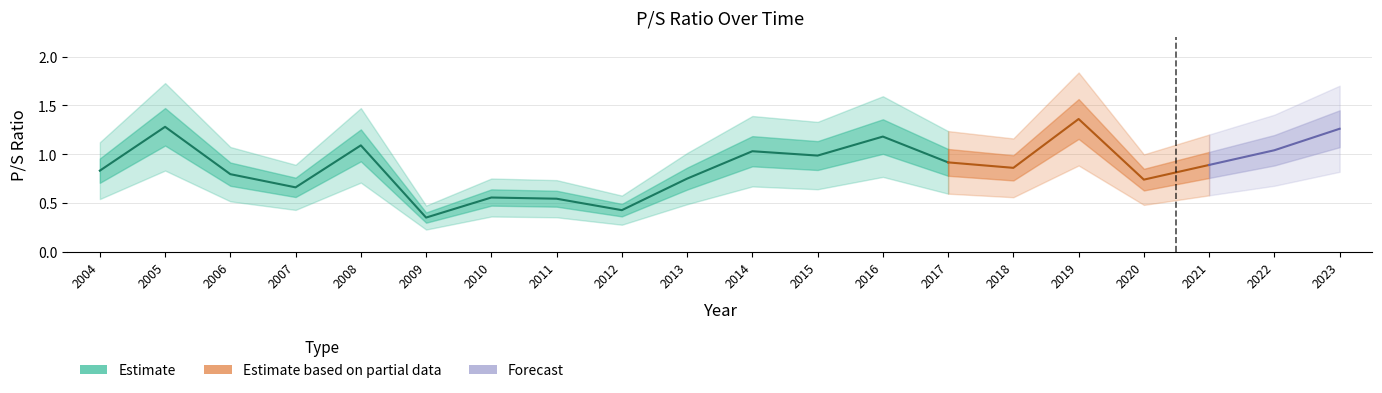

Which has a higher value, 2012 or 2022?

2022